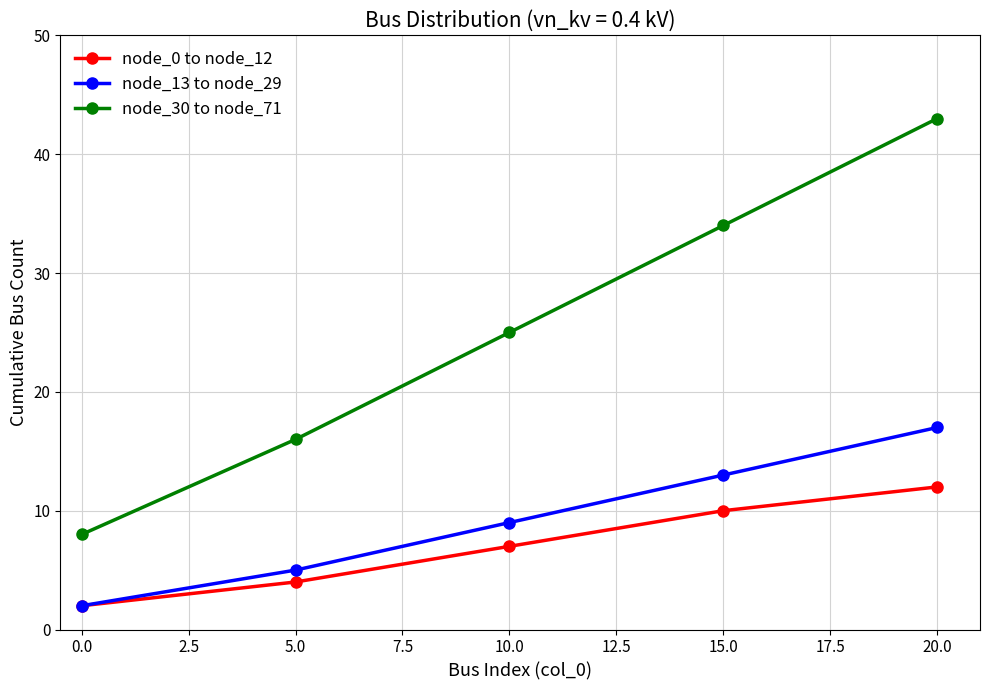

Which series has the largest range (max minus min)?

node_30 to node_71